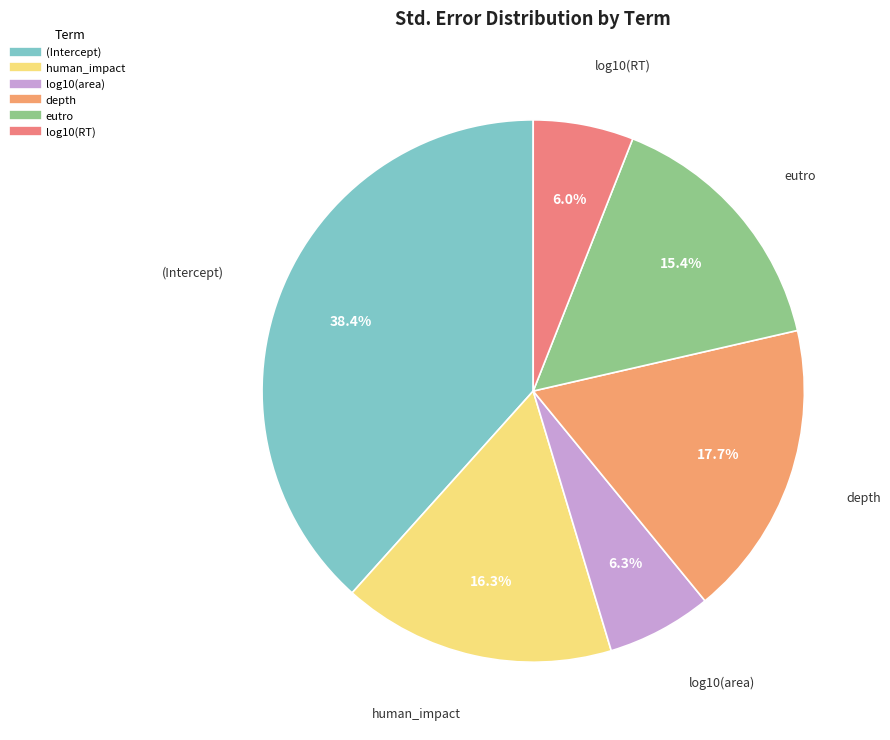

What is the total percentage of eutro and log10(RT)?

21.4%